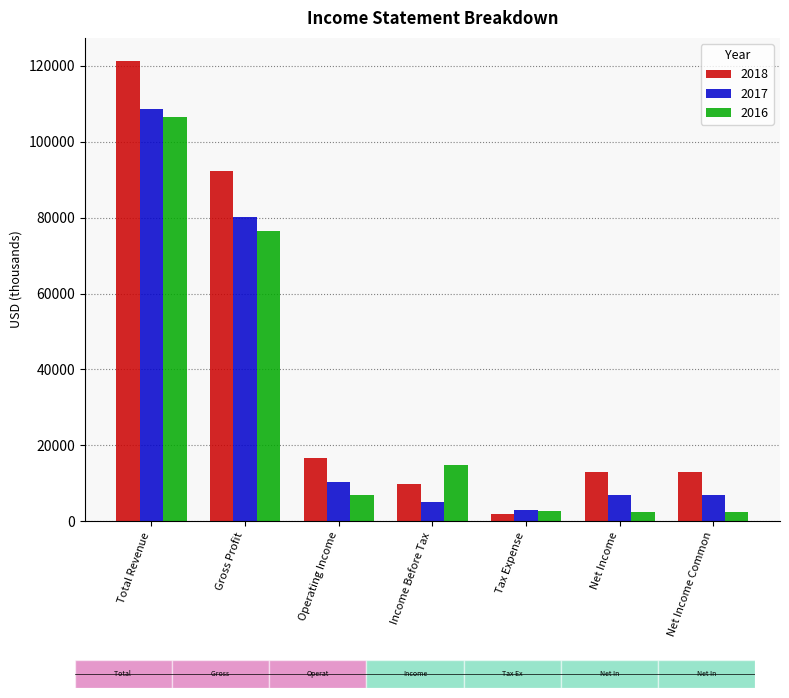

List the series in order of their overall mean, highest first.

2018, 2017, 2016